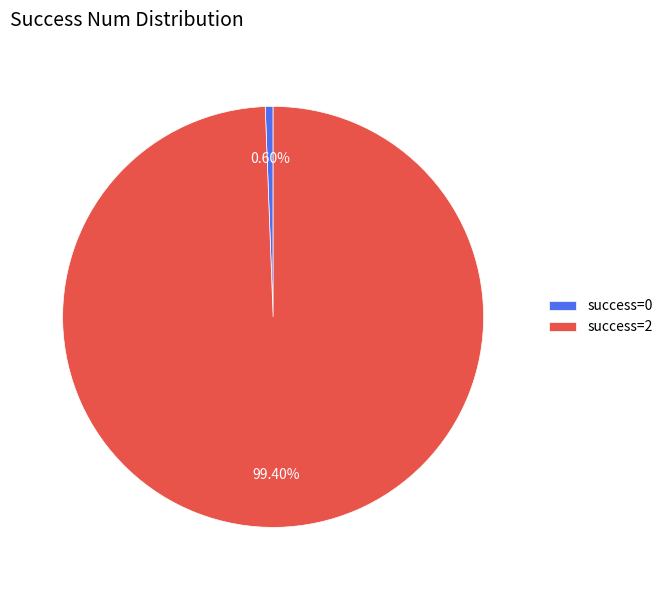

Combined, do success=2 and success=0 account for over 50%?

Yes